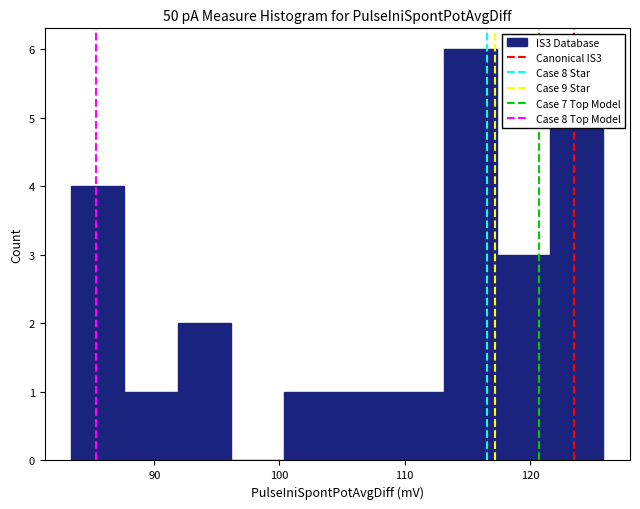

Reading left to right, transcribe this chart: for each bar, give the range it covers on the x-axis and its height. Neither the bar edges nor the heights are printed on the chart, so give them approximately, as read against the axes.

83 to 88: 4
88 to 92: 1
92 to 96: 2
96 to 100: 0
100 to 105: 1
105 to 109: 1
109 to 113: 1
113 to 117: 6
117 to 122: 3
122 to 126: 5